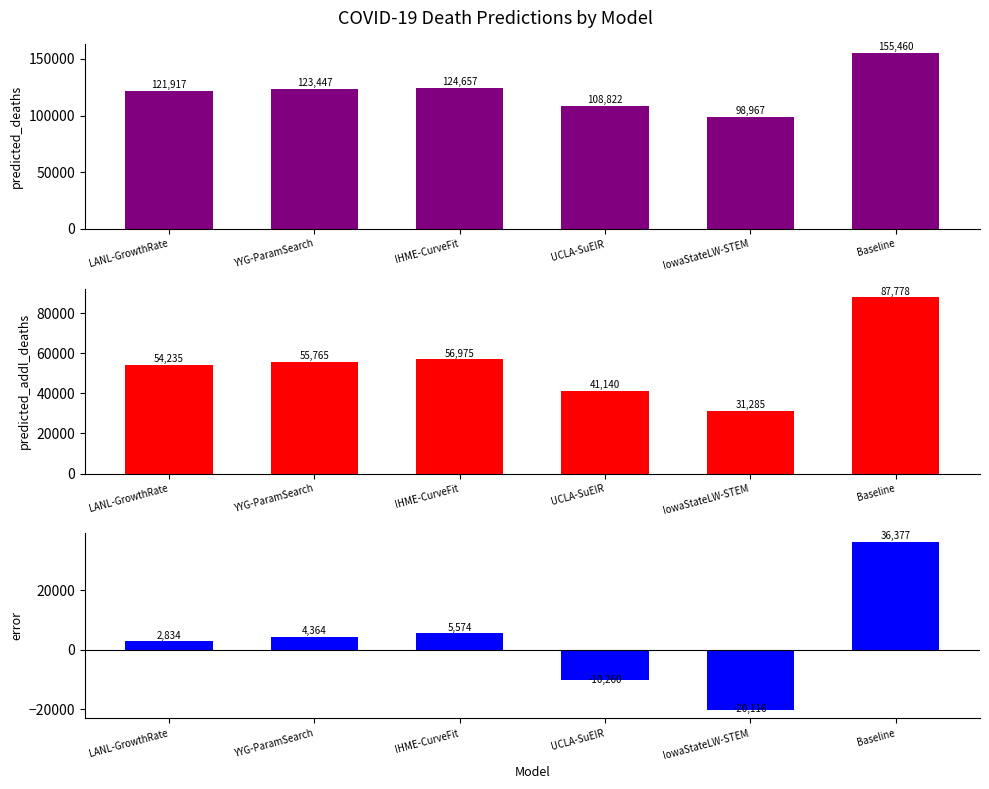

Reading left to right, transcribe all the data shown in this chart.

predicted_deaths: 121917.4	123446.9	124656.9	108822.5	98967.0	155460.3
predicted_addl_deaths: 54235.4	55764.9	56974.9	41140.5	31285.0	87778.3
error: 2834.4	4363.9	5573.9	-10260.5	-20116.0	36377.3